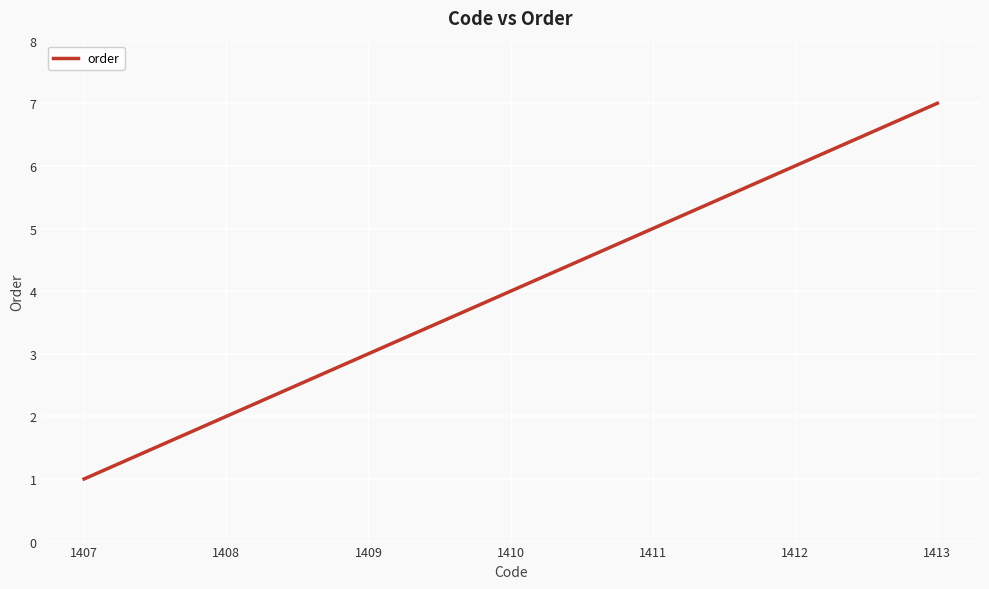

List the labels in order of value, largest first.

1413, 1412, 1411, 1410, 1409, 1408, 1407